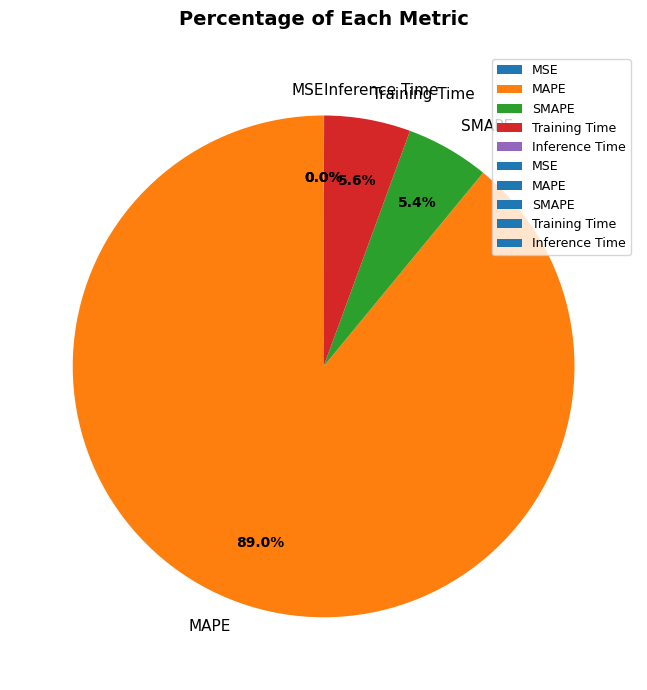

Which category has the biggest portion of the pie?

MAPE